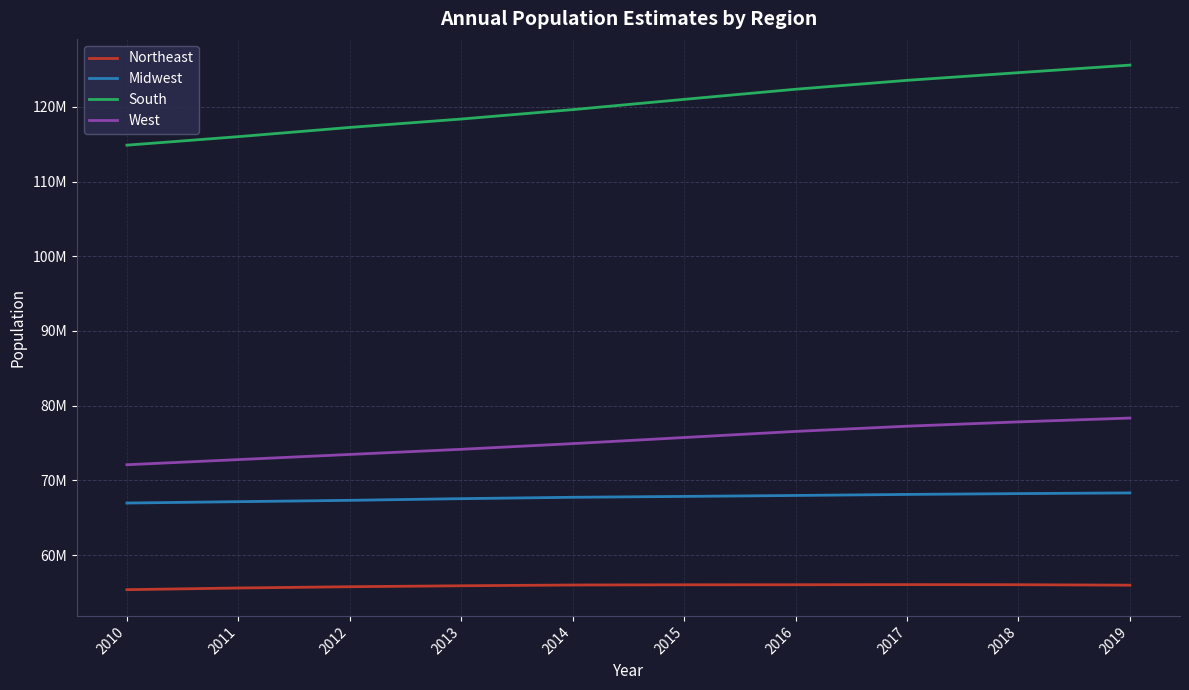

True or false: West and South intersect in this chart.

False